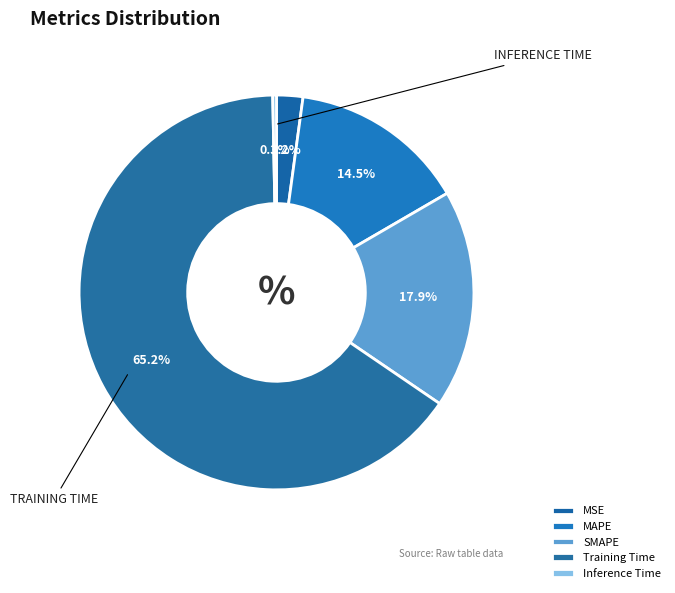

To the nearest percent, what portion does MSE represent?

2%